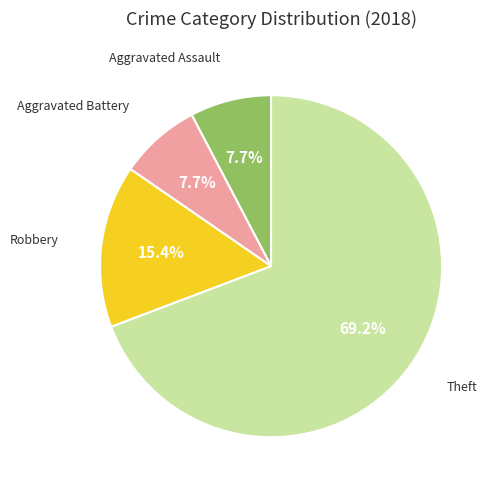

Is there any slice that represents more than half of the pie?

Yes